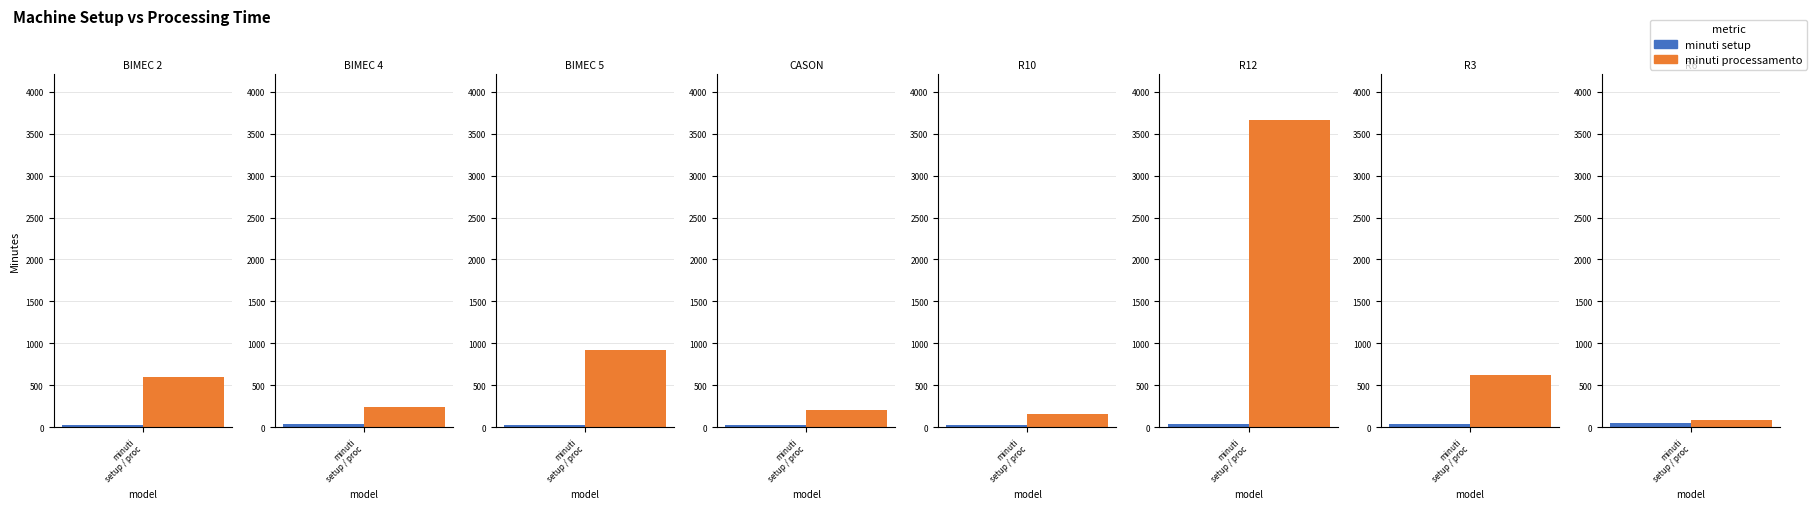

List the series in order of their peak value, lowest first.

minuti setup, minuti processamento